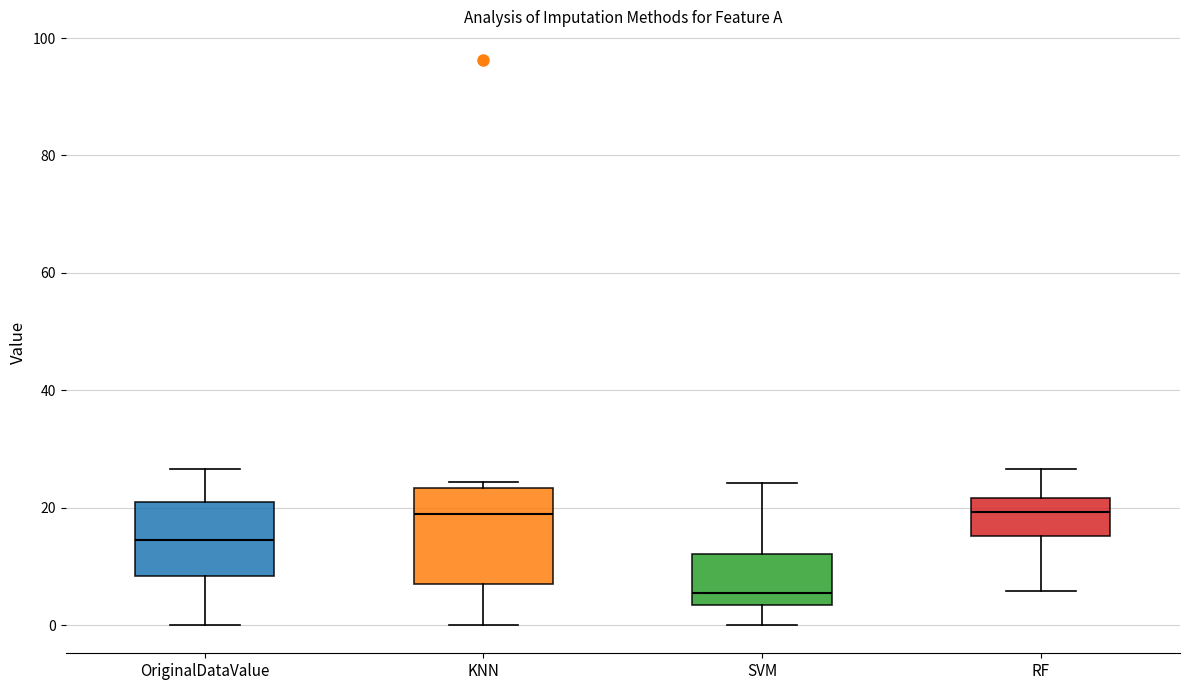

Which box is the tallest, from its lower edge to its upper edge?

KNN